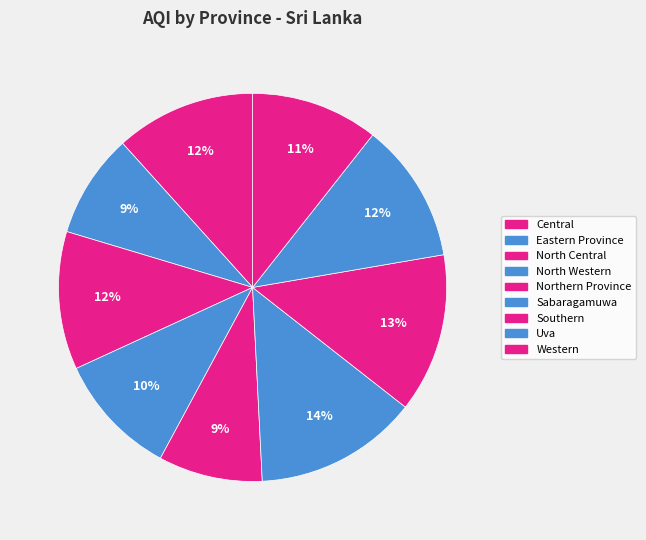

Count the number of slices in the pie.

9